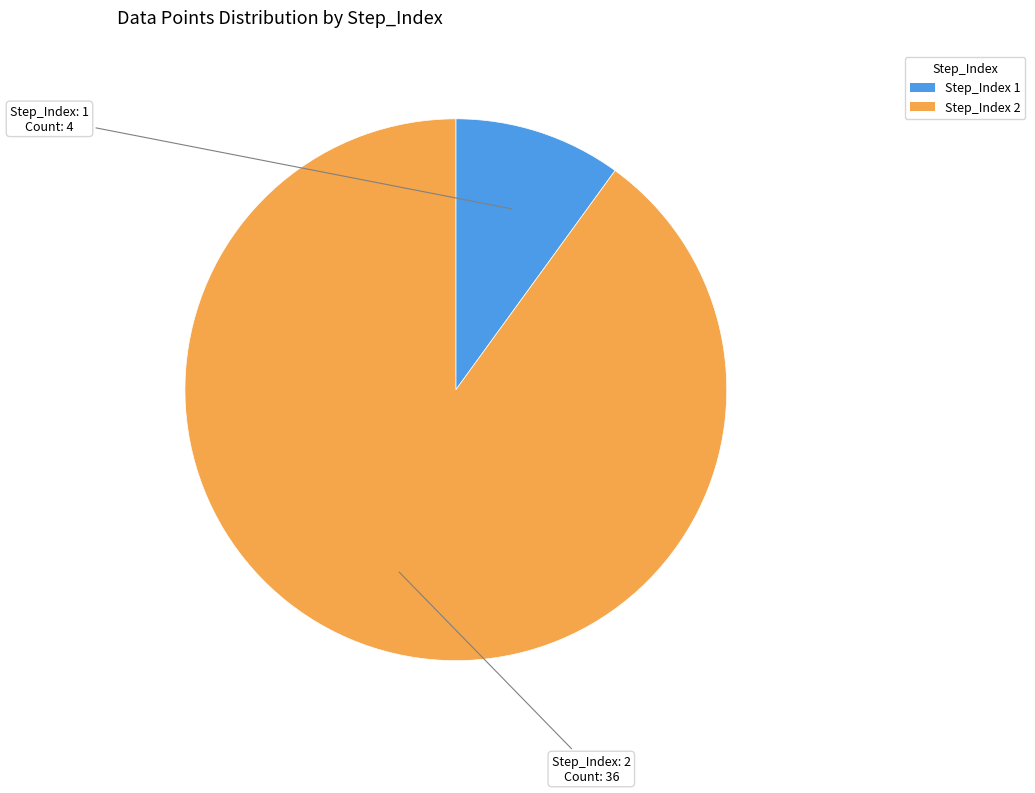

What is the largest slice in the pie chart?

Step_Index 2